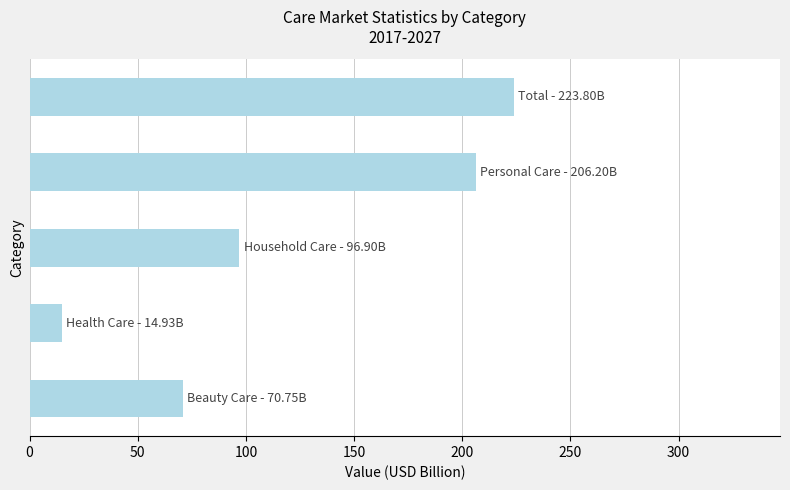

Are the bars grouped side by side (vs. stacked)?

Yes